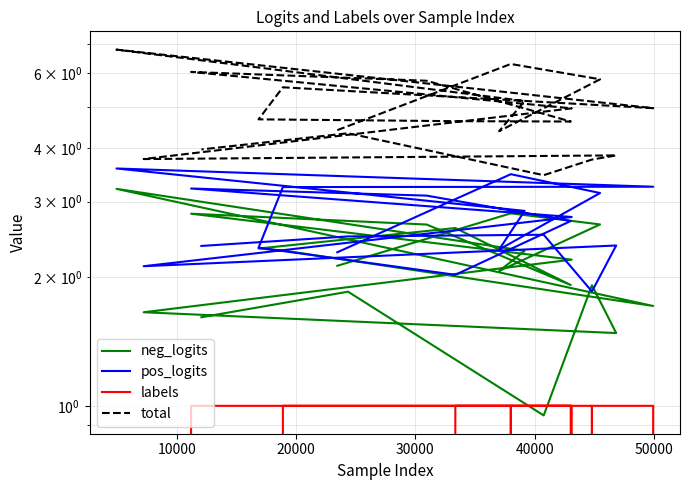

How many positive values does the labels series have?

8